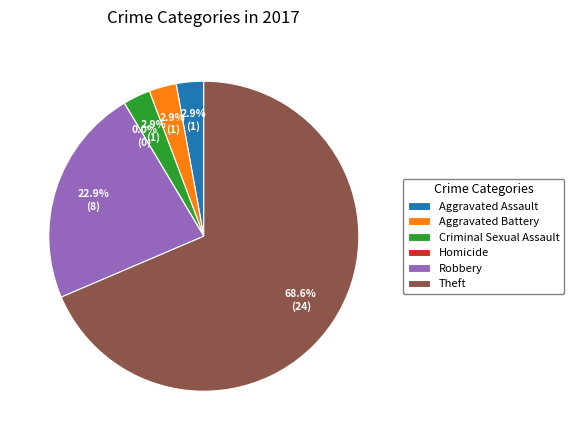

Is it true that Homicide is 9% of the pie?

False